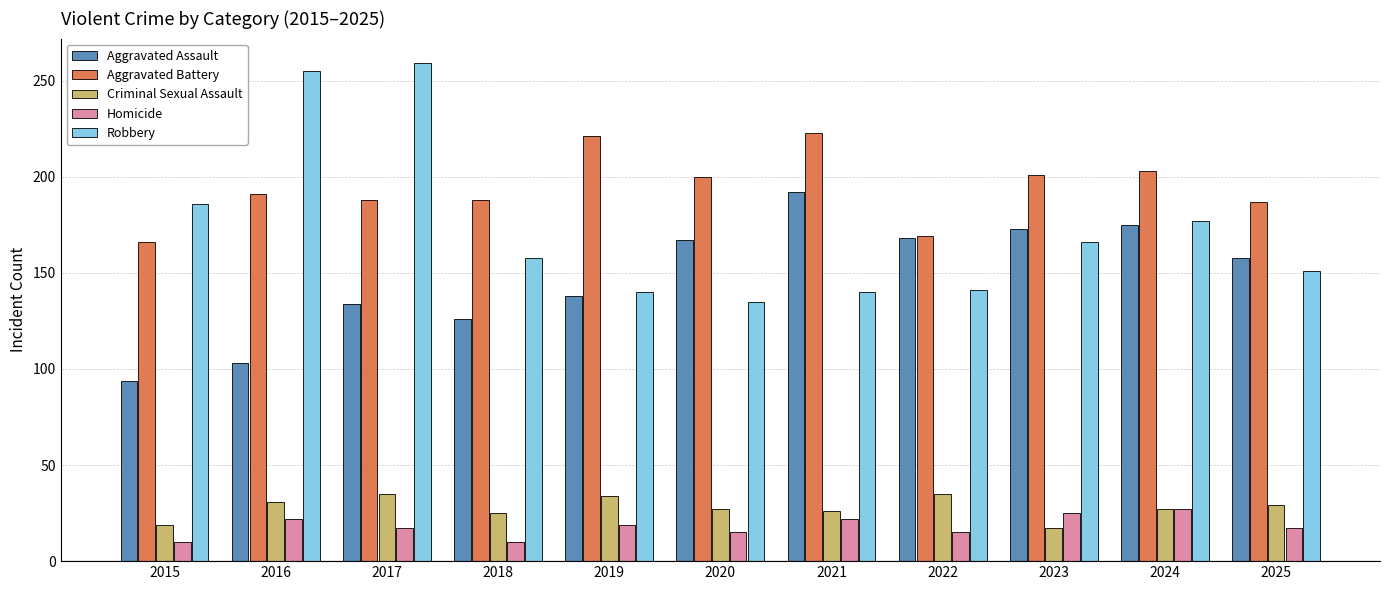

What is the difference between the maximum and second lowest values in the Aggravated Assault series?

89